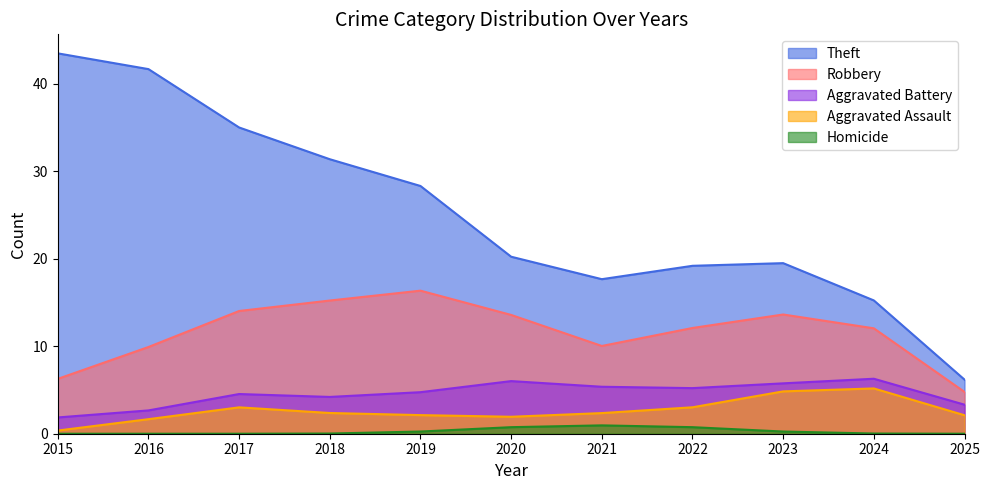

Which series ends up on top after the final intersection of Aggravated Battery and Robbery?

Aggravated Battery